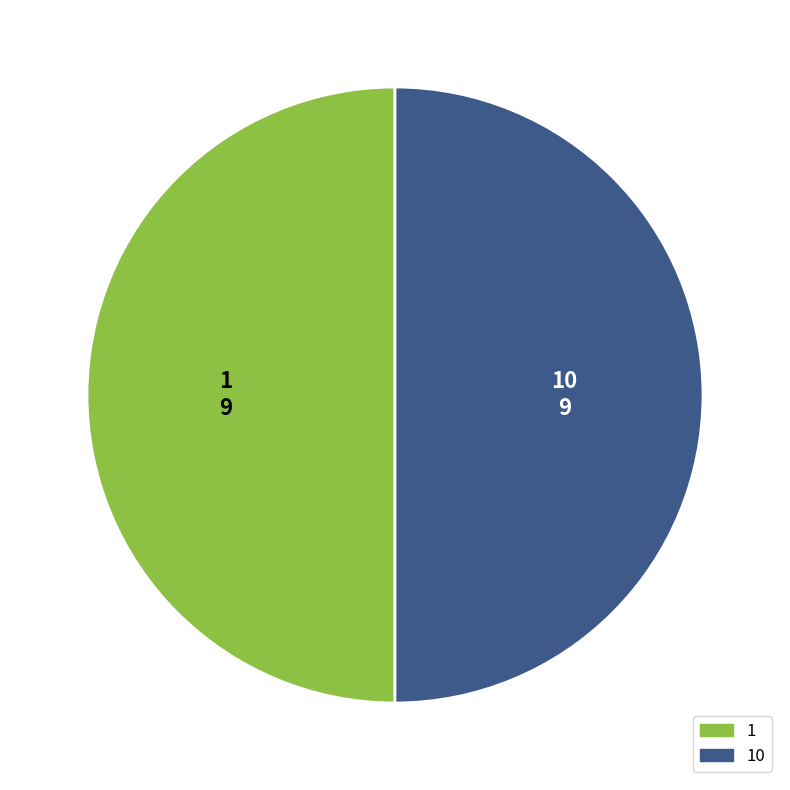

How many segments does this pie chart have?

2